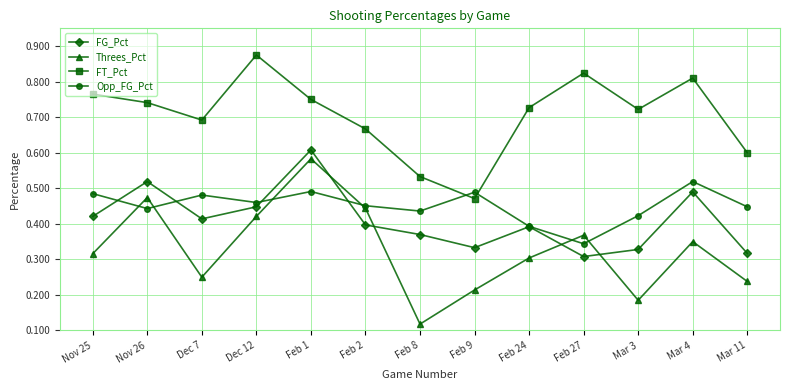

What is the label of the 10th point from the left?

Feb 27